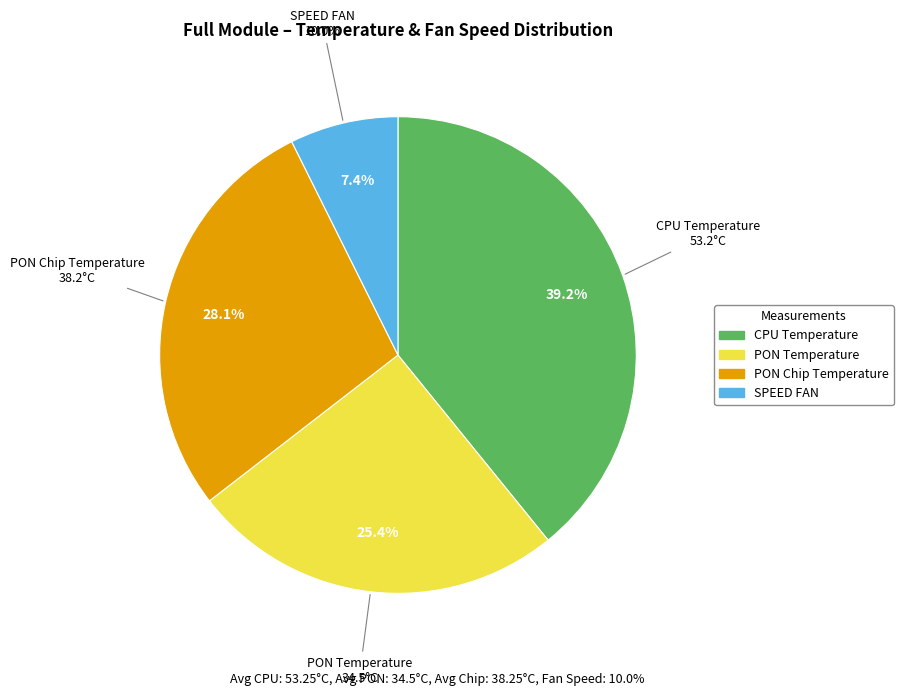

To the nearest percent, what percentage of the pie is SPEED FAN?

7%